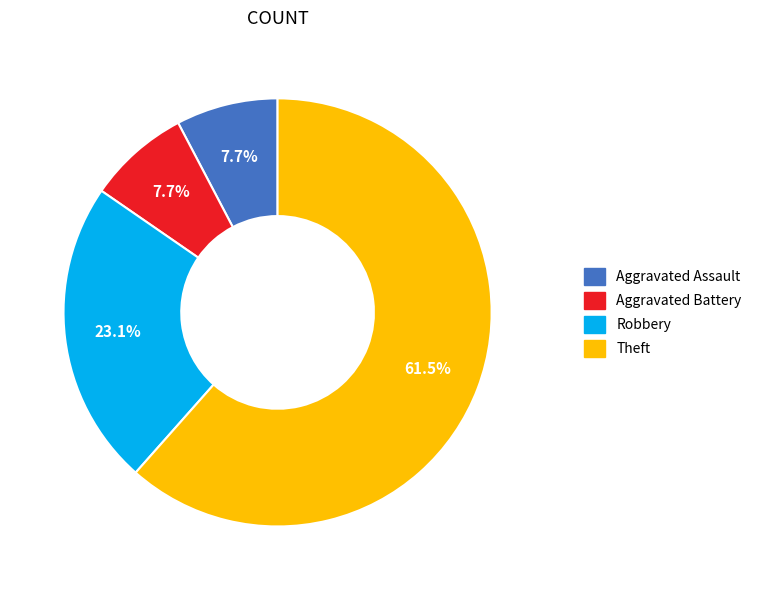

Is there a majority slice in this chart?

Yes